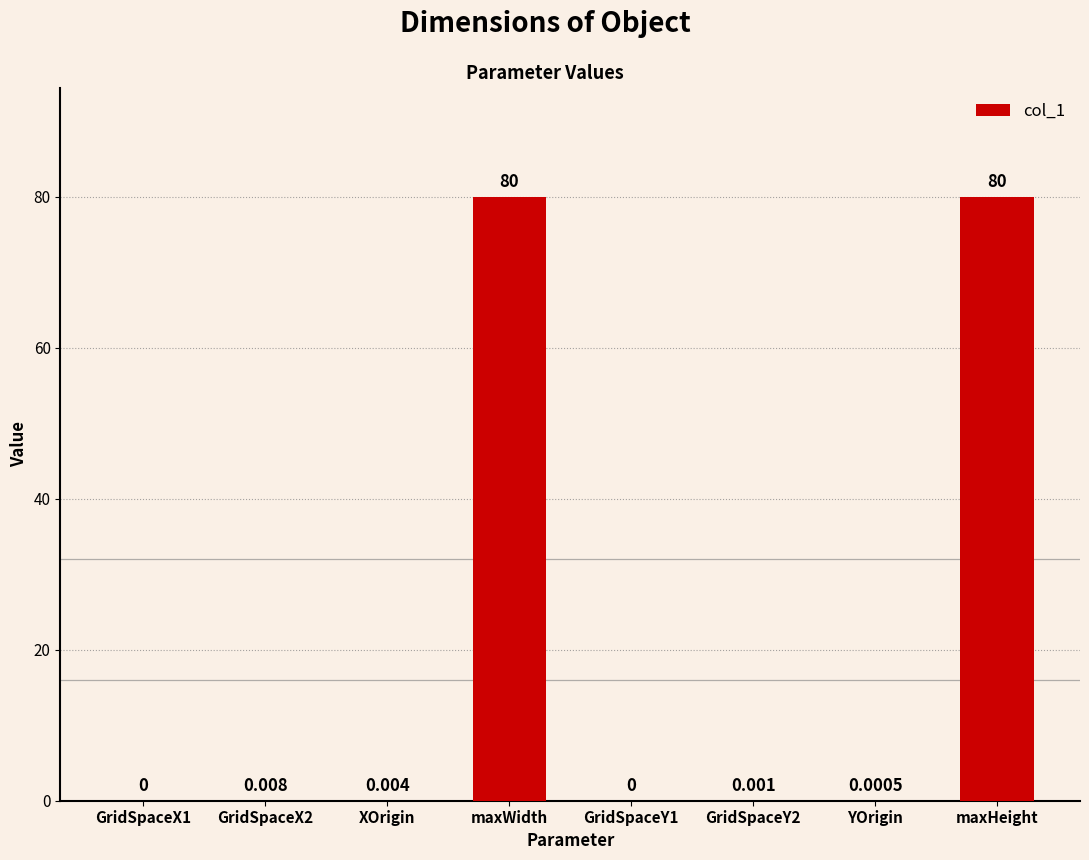

What is the greatest value displayed?

80.0